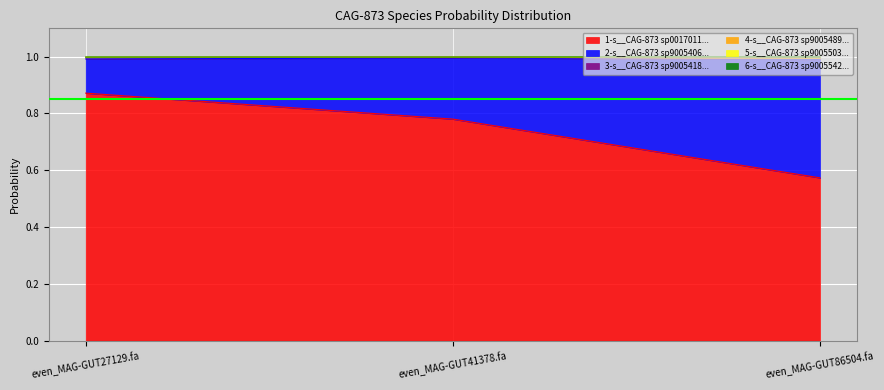

What is the maximum value for 5-s__CAG-873 sp900550395?

1.0